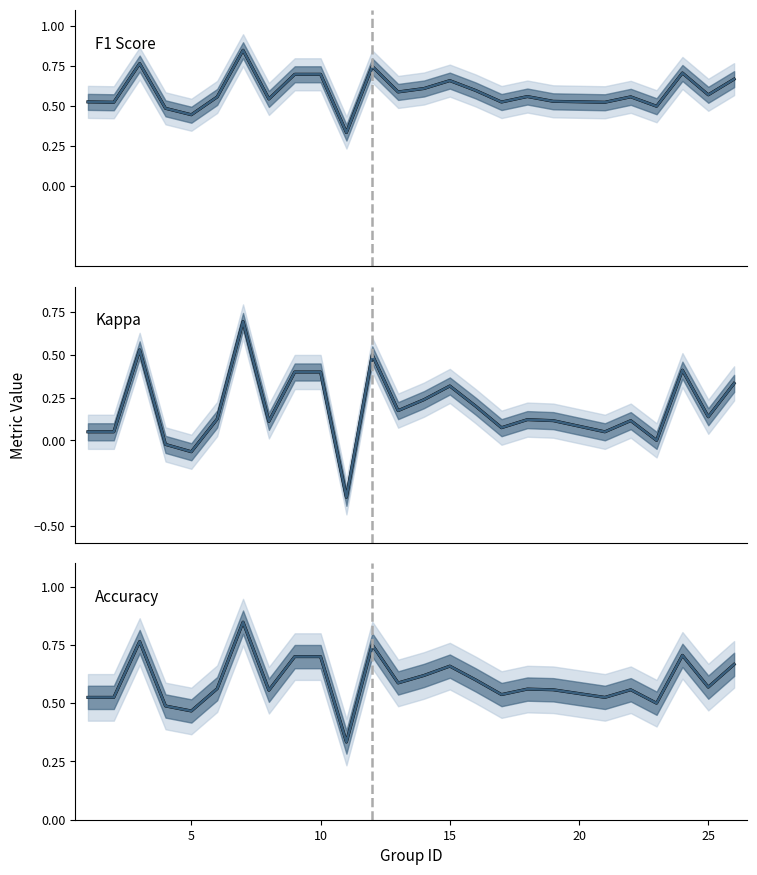

List the series in order of their peak value, lowest first.

kappa, f1, accuracy